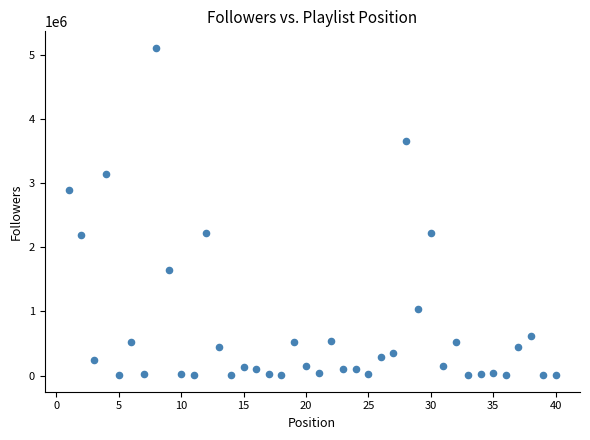

What is the range of X values (max minus min)?

39